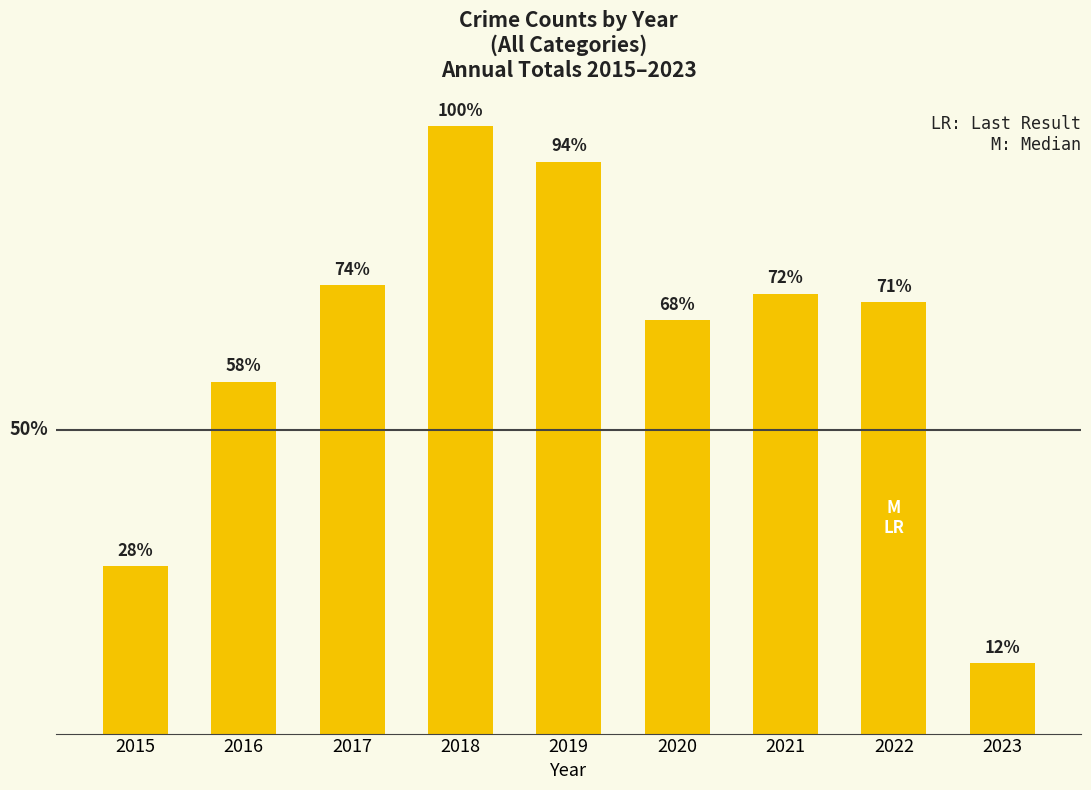

Does the chart contain any negative values?

No